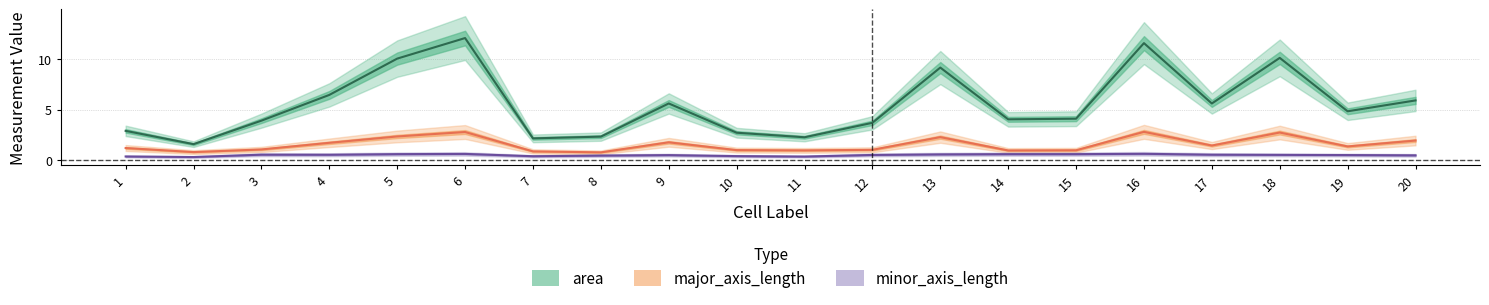

What is the total value across all series at 8?

3.5